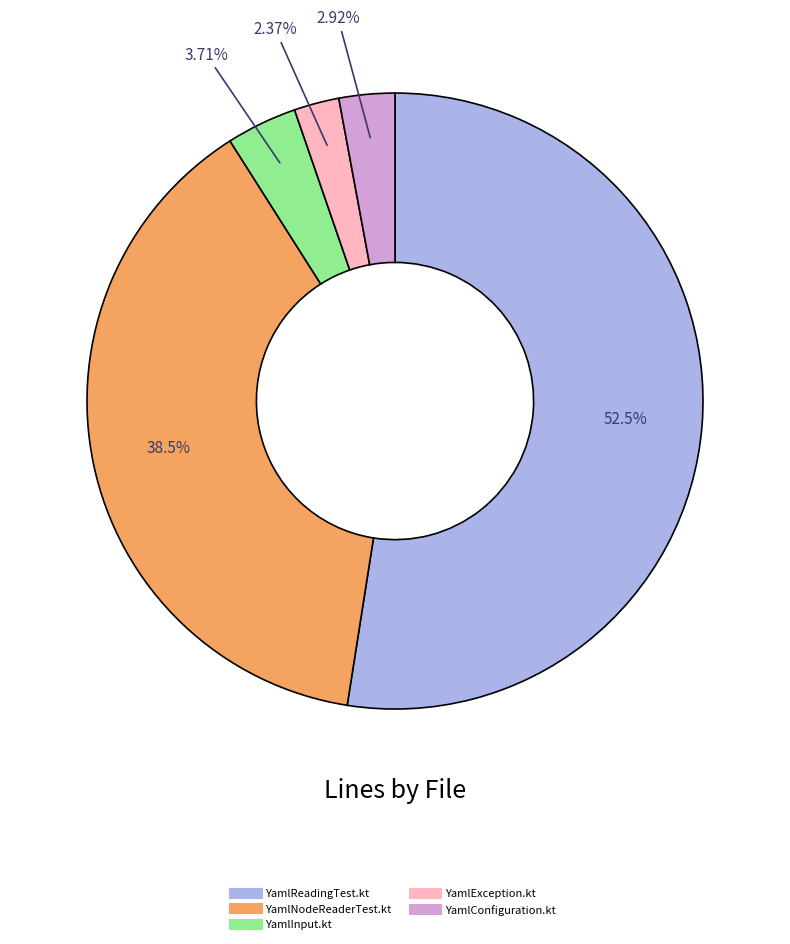

Does YamlReadingTest.kt represent more than half of the total?

Yes